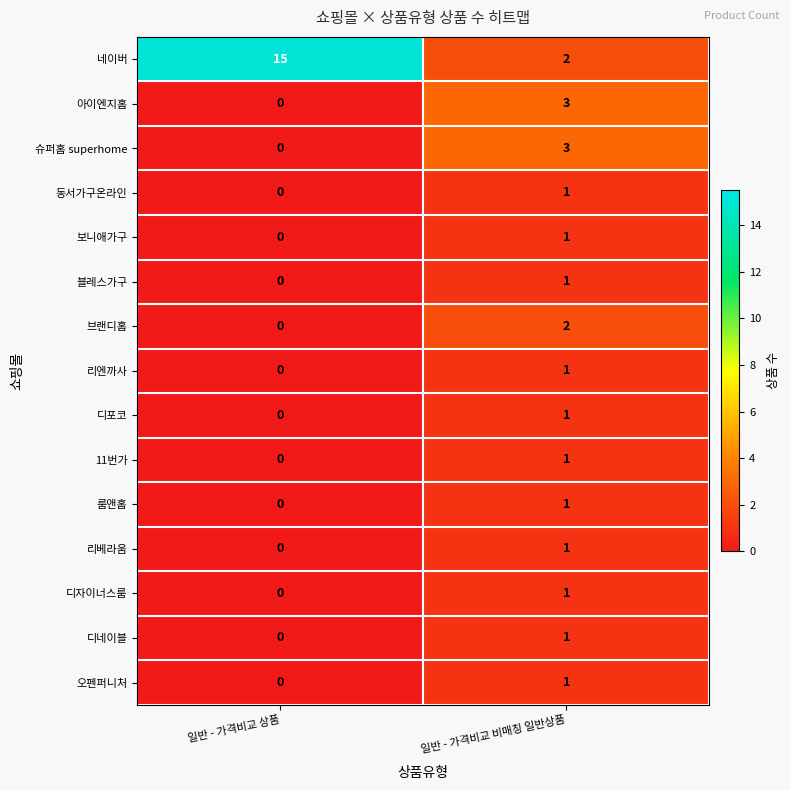

Rank the categories by 디자이너스룸 value from lowest to highest.

일반 - 가격비교 상품, 일반 - 가격비교 비매칭 일반상품